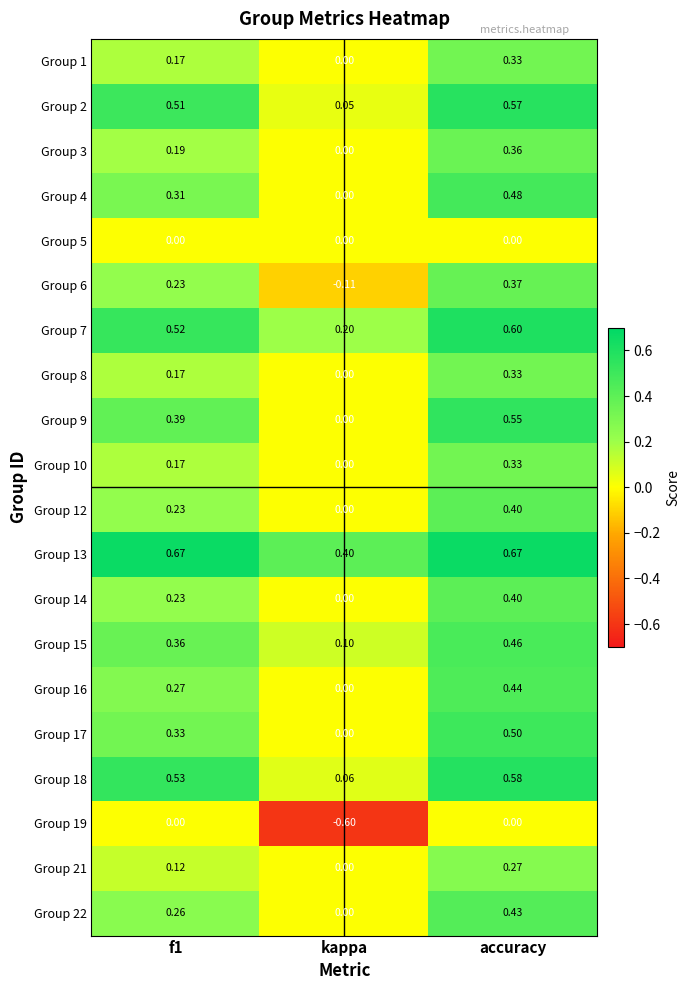

Which category has the lowest value in the Group 13 series?

kappa